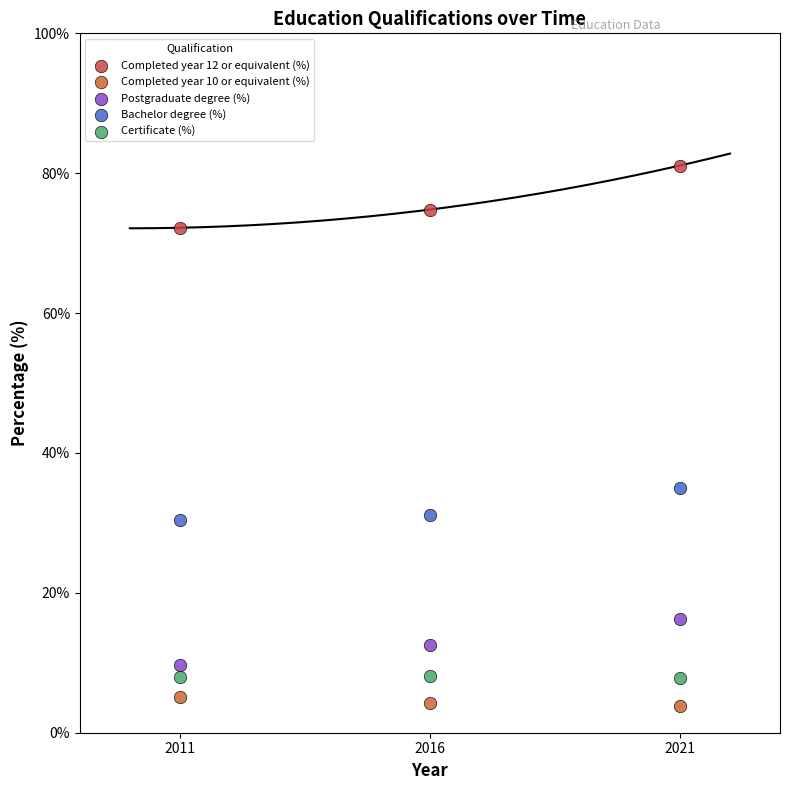

Which series reaches the minimum Y coordinate?

Completed year 10 or equivalent (%)